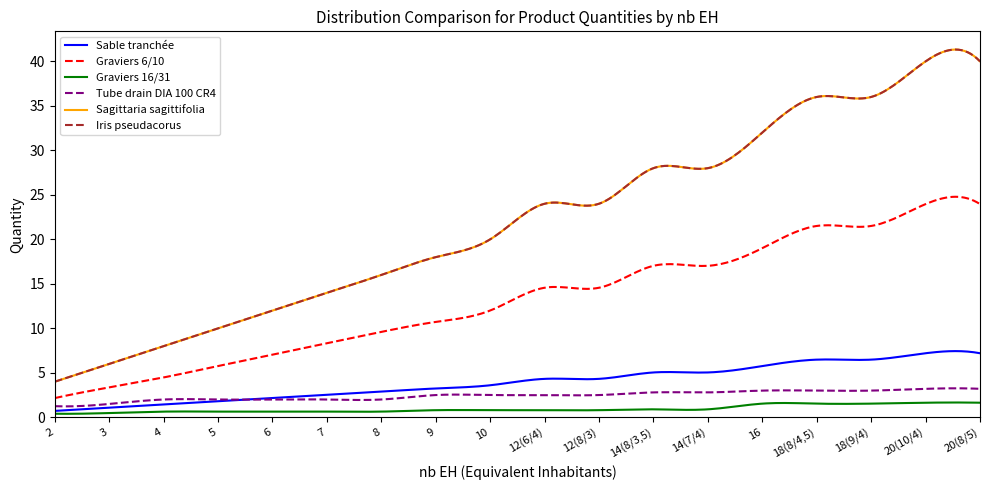

List the labels in order of Iris pseudacorus value, largest first.

20(10/4), 20(8/5), 18(8/4,5), 18(9/4), 16, 14(8/3,5), 14(7/4), 12(6/4), 12(8/3), 10, 9, 8, 7, 6, 5, 4, 3, 2